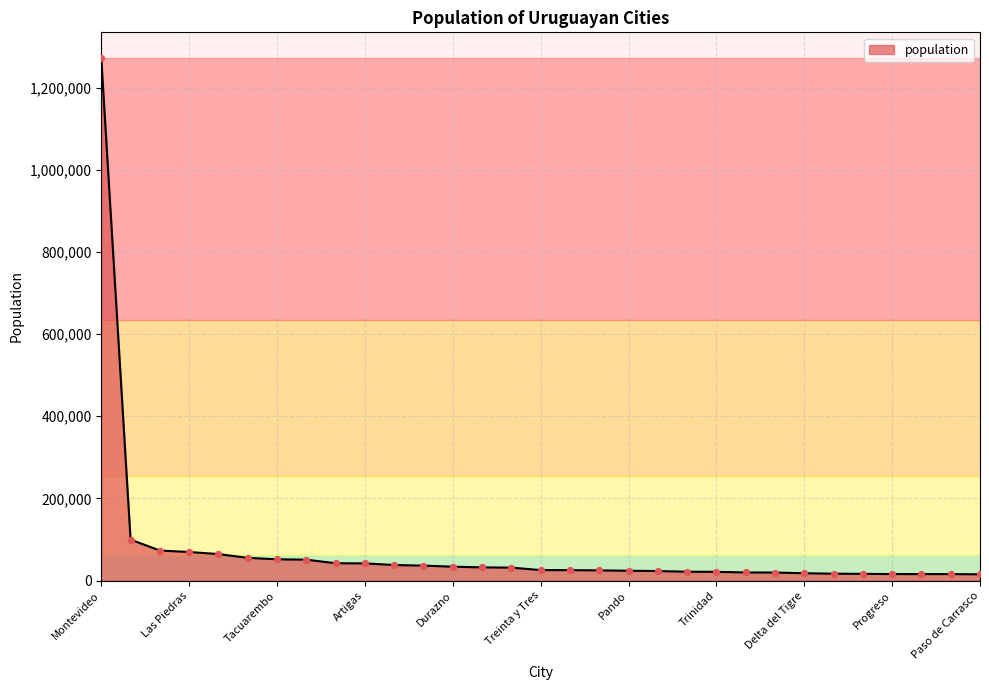

What is the difference between the maximum and minimum values?

1255344